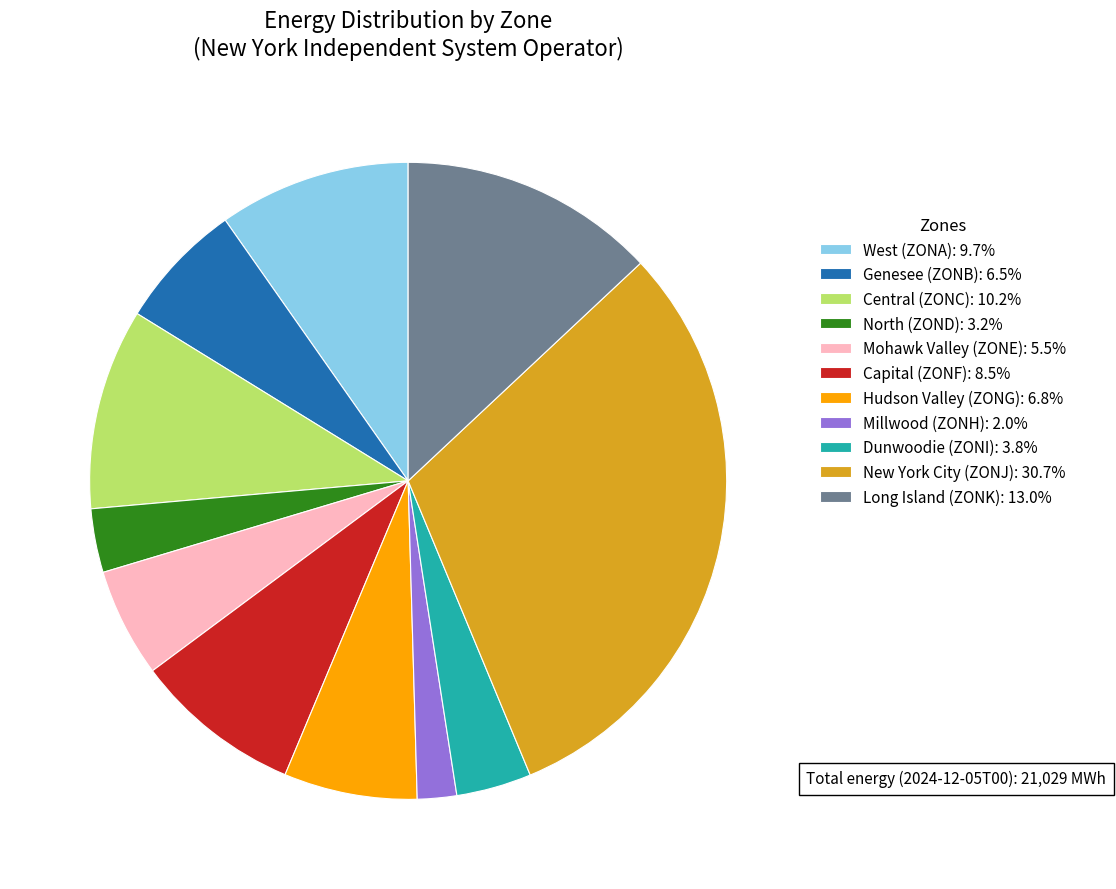

Does any single category account for the majority?

No